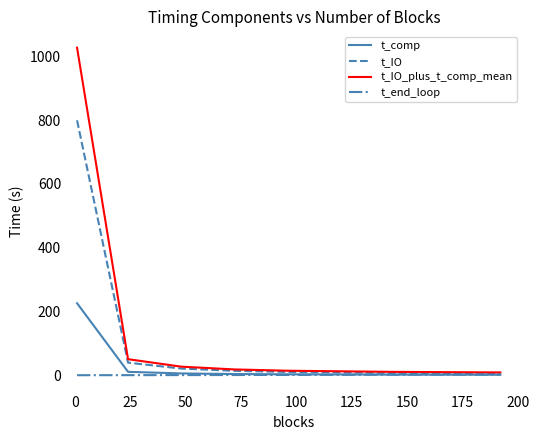

Is this an area chart (filled region under the line)?

No